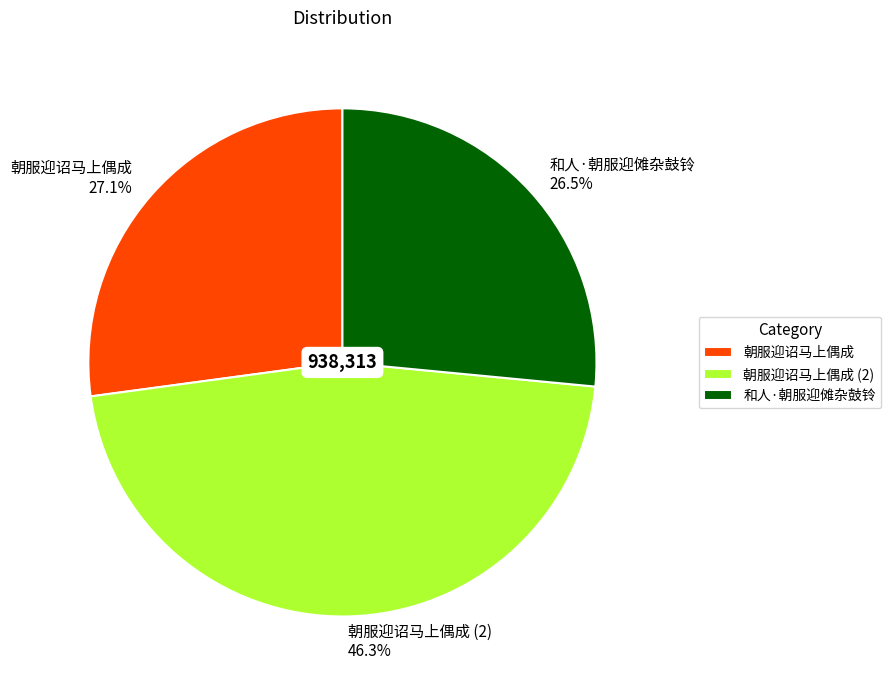

What is the smallest slice in the pie chart?

和人·朝服迎傩杂鼓铃